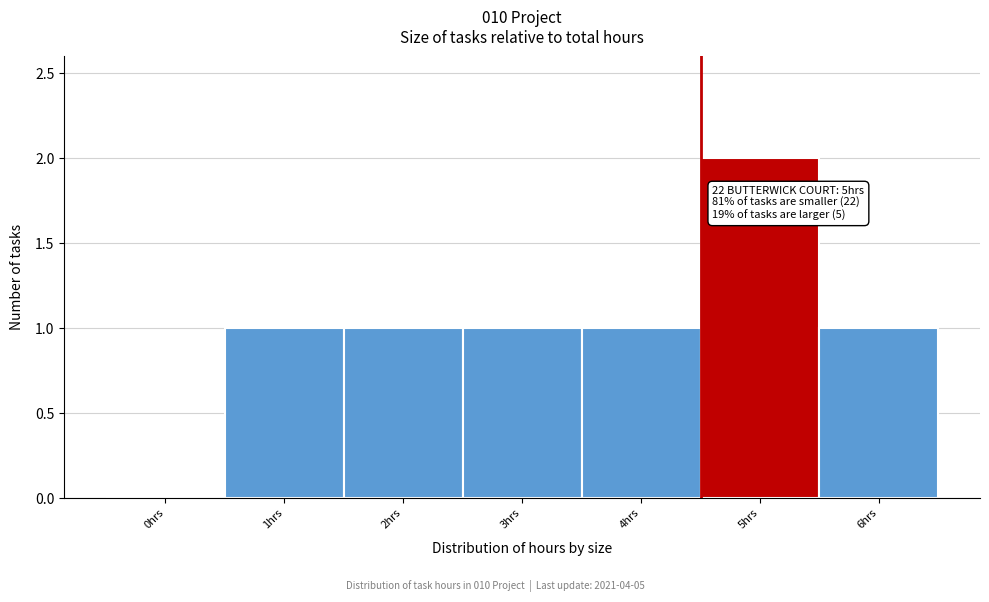

Reading left to right, extract all data points from this chart.

0hrs=0	1hrs=1	2hrs=1	3hrs=1	4hrs=1	5hrs=2	6hrs=1